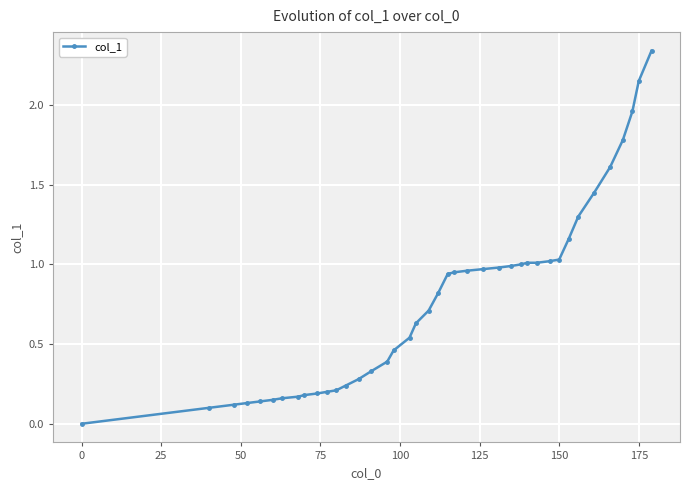

What is the sum of all values?

30.8